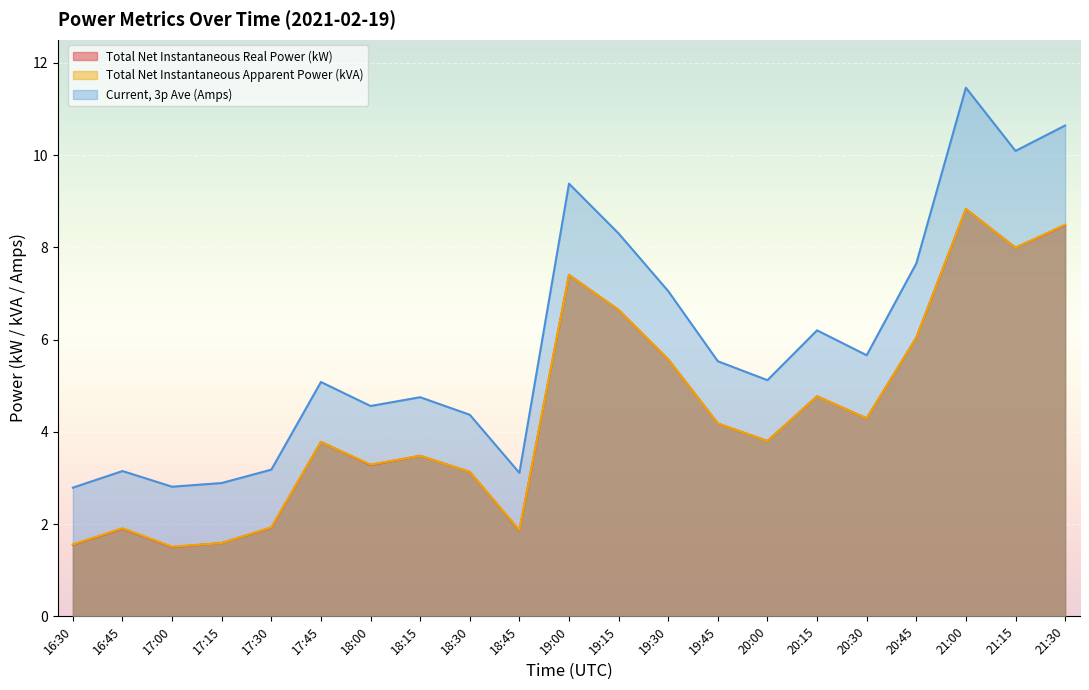

Is it true that Current, 3p Ave (Amps) equals 11.5 at 21:00?

True